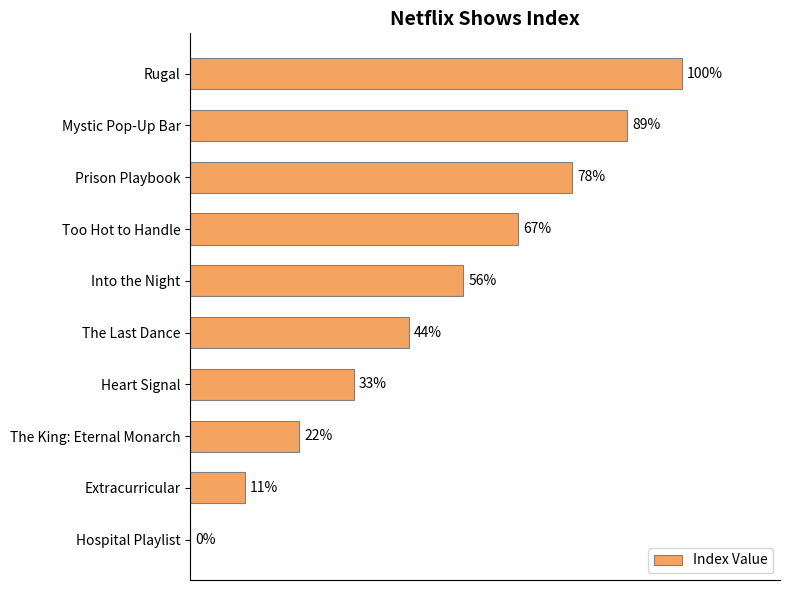

Between Hospital Playlist and Extracurricular, which is larger?

Extracurricular